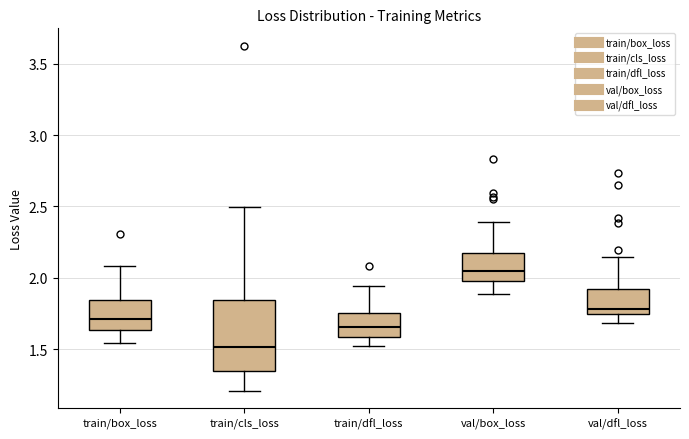

Reading left to right, read every box against the y-axis: the position of its median line, the range the box covers, and the ends of its whiskers. The values are not printed on the chart, so give them approximately, as read against the axis.

train/box_loss: median 1.70, box 1.65 to 1.85, whiskers 1.55 to 2.10
train/cls_loss: median 1.50, box 1.35 to 1.85, whiskers 1.20 to 2.50
train/dfl_loss: median 1.65, box 1.60 to 1.75, whiskers 1.50 to 1.95
val/box_loss: median 2.05, box 2.00 to 2.15, whiskers 1.90 to 2.40
val/dfl_loss: median 1.80, box 1.75 to 1.90, whiskers 1.70 to 2.15